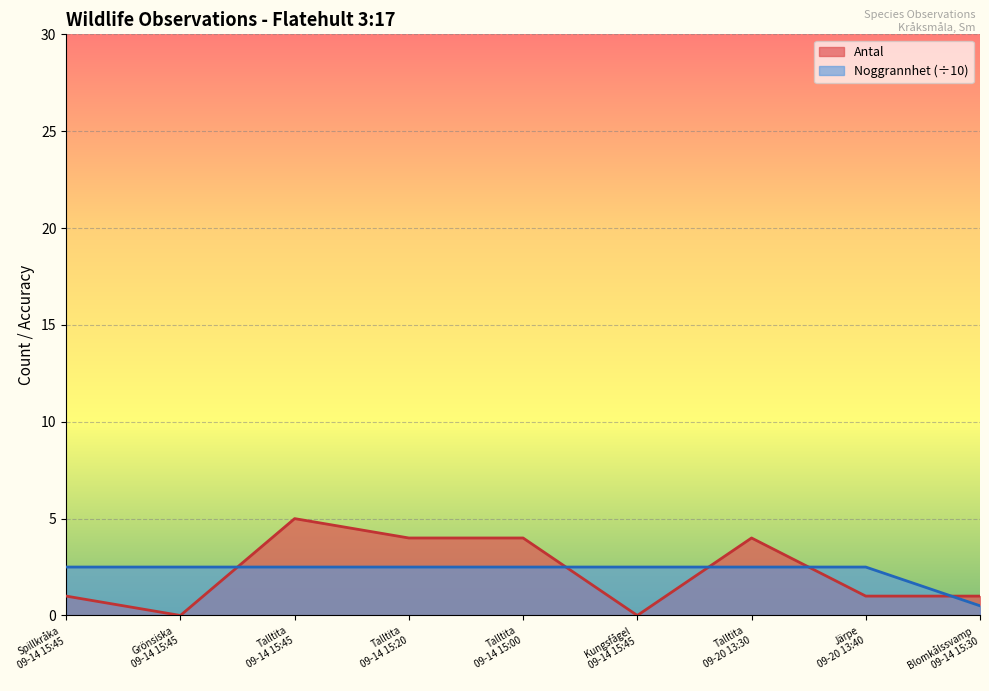

True or false: Noggrannhet has more than 0 interior local peaks.

False